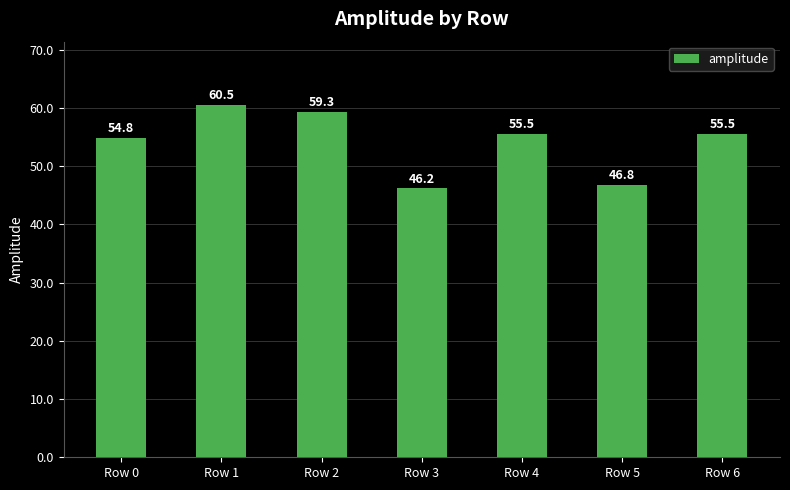

What is the approximate value at Row 5?

46.8